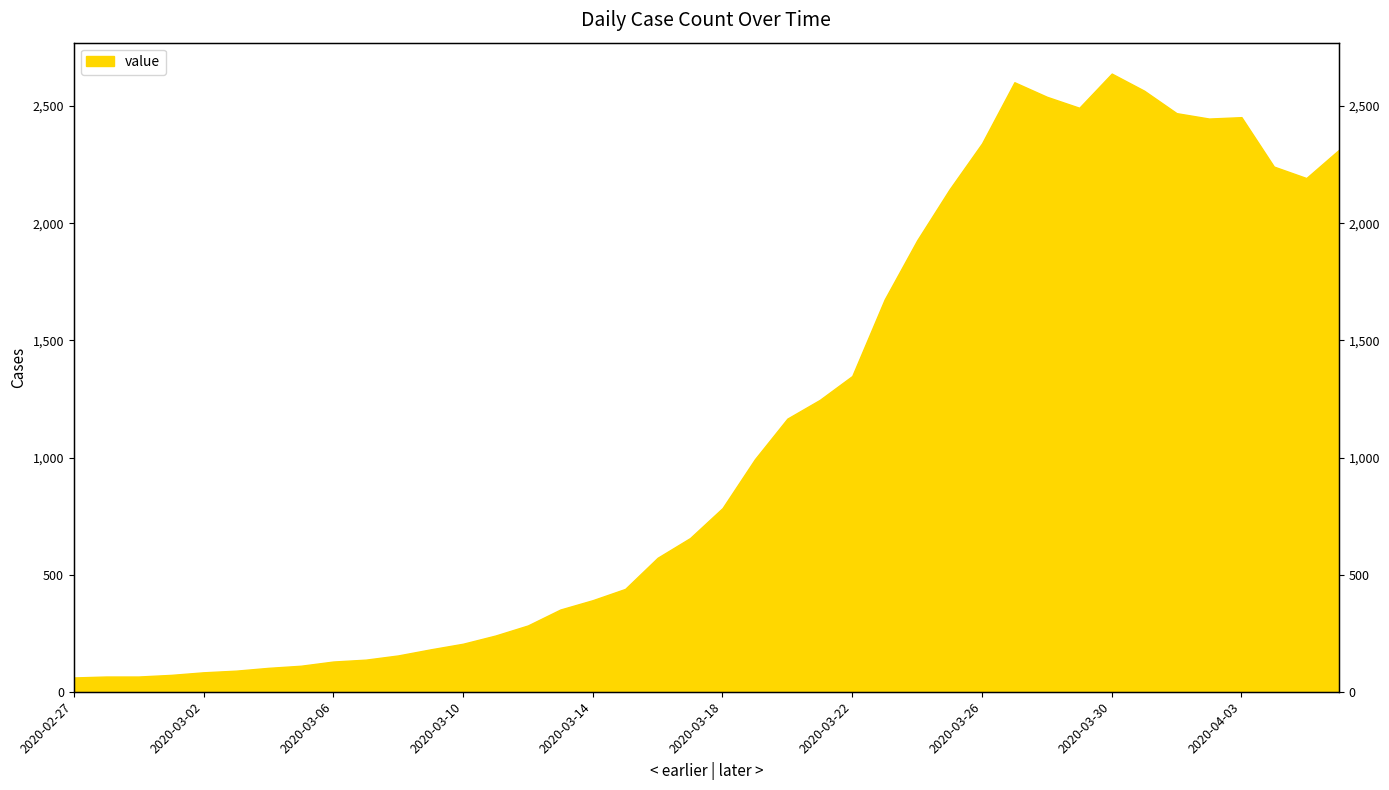

The chart shows a value of 2313 at 2020-04-06. True or false?

True